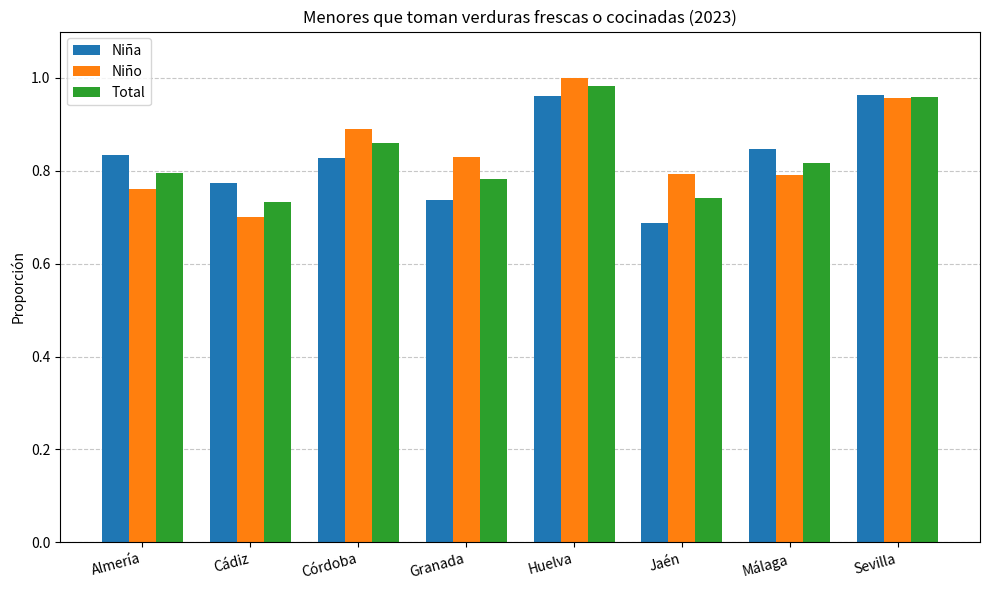

Which series changed the most between Cádiz and Granada?

Niño